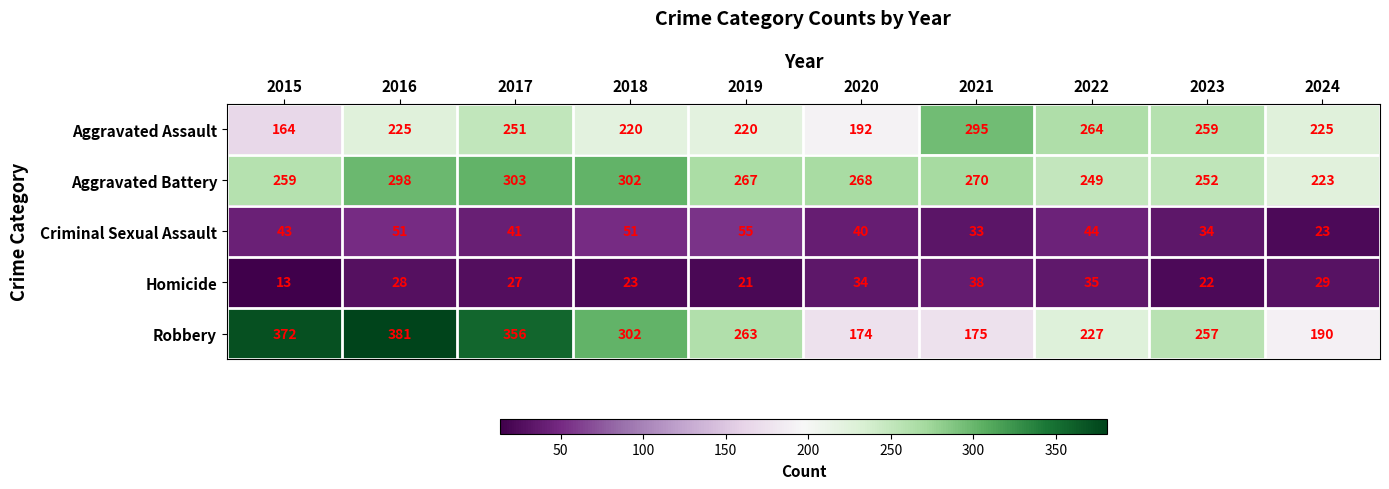

Count the number of data series in this chart.

5